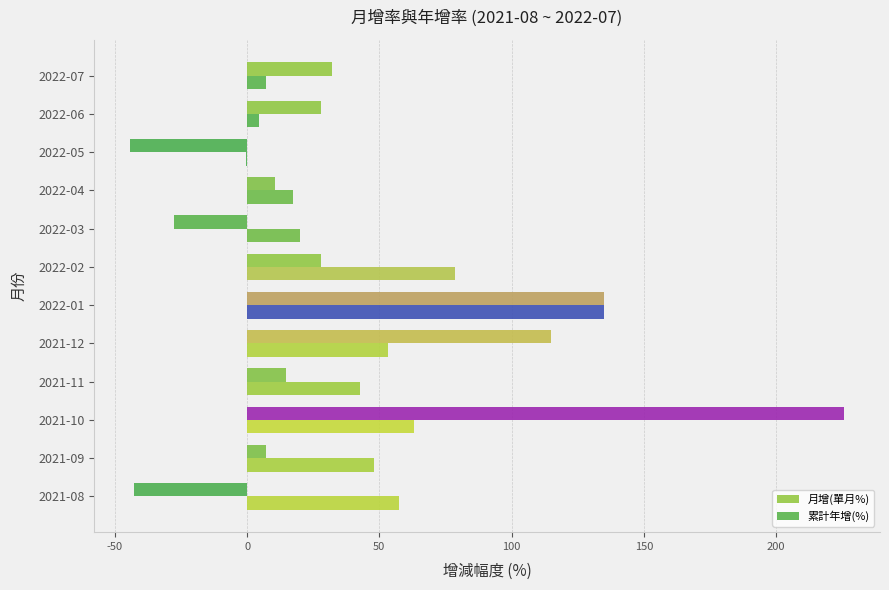

What is the sum of all 月增(單月%) values?

481.1